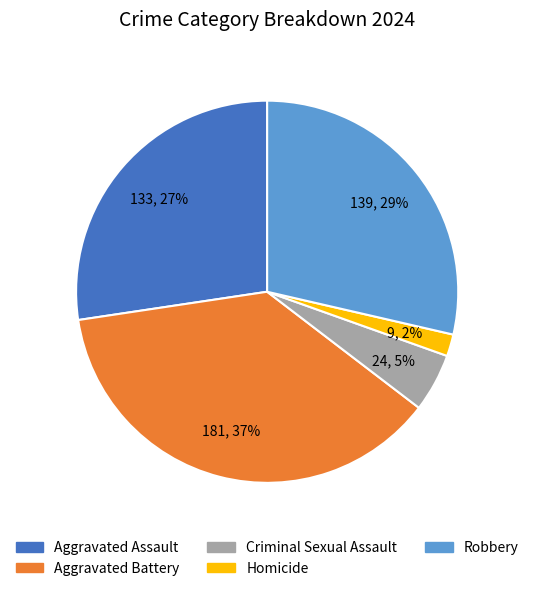

True or false: Robbery accounts for 29% of the total.

True